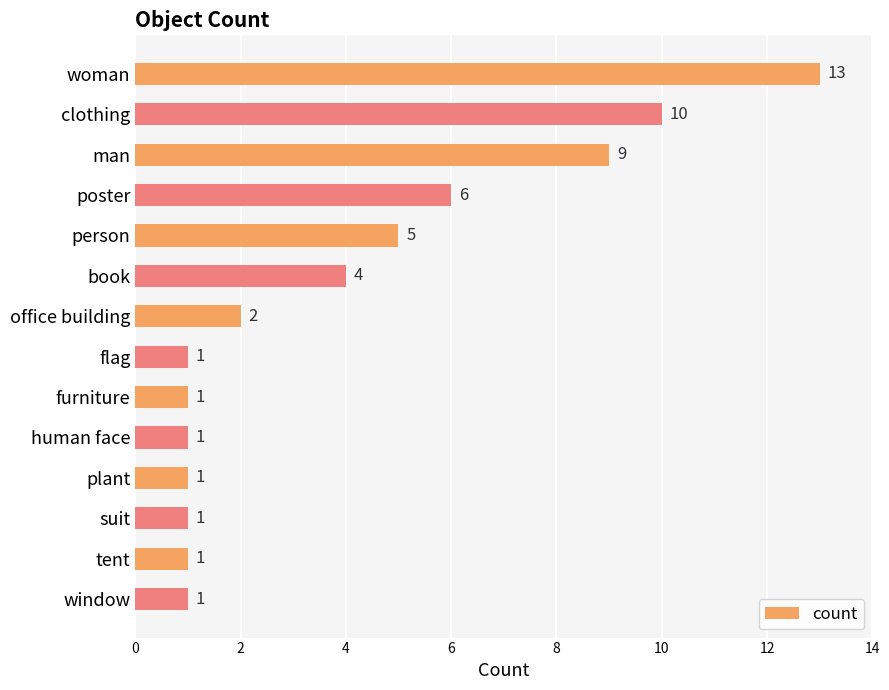

Which has a higher value, clothing or poster?

clothing